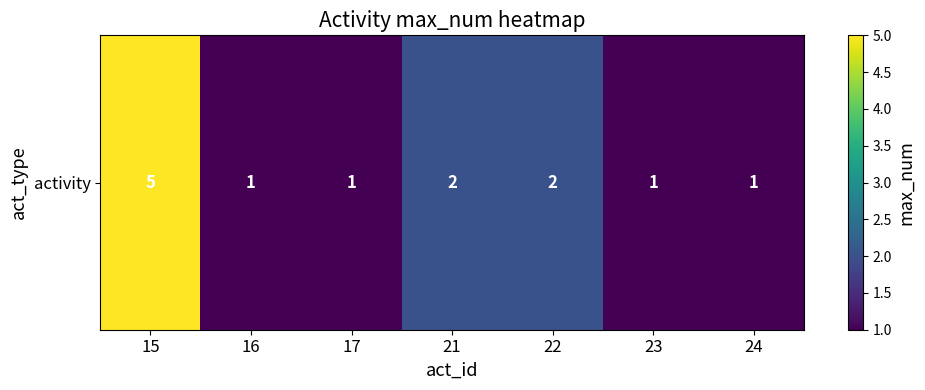

At which label is the value closest to 3?

21